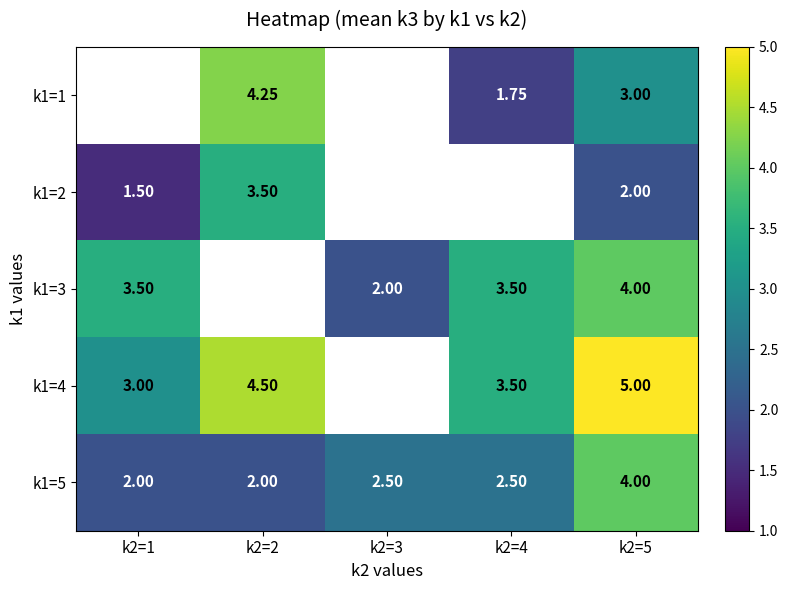

True or false: k1=4 has a value of 6.9 at k2=2.

False